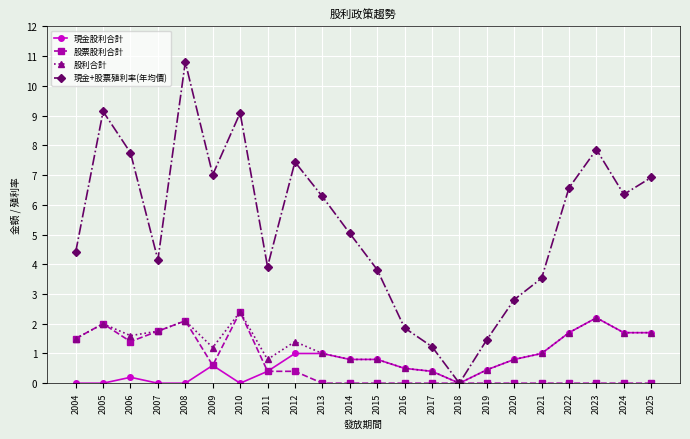

What is the highest value of the 股利合計 series?

2.4